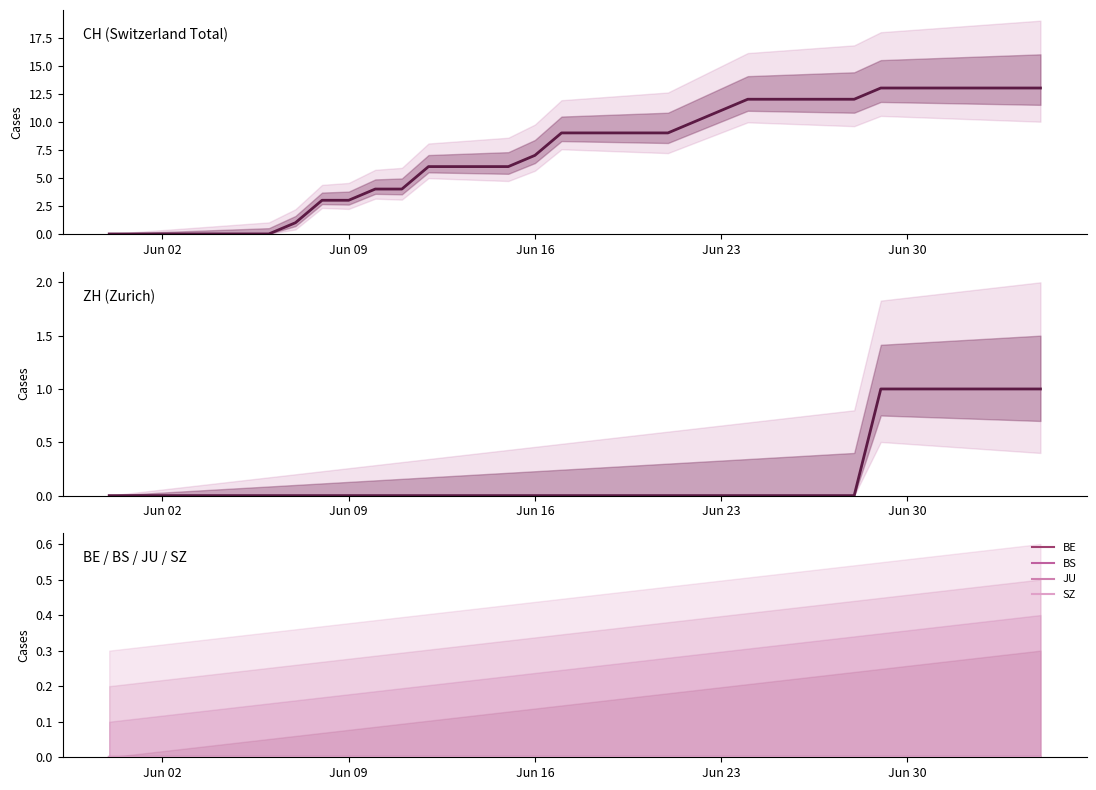

The ZH series shows -1 at 15. True or false?

False